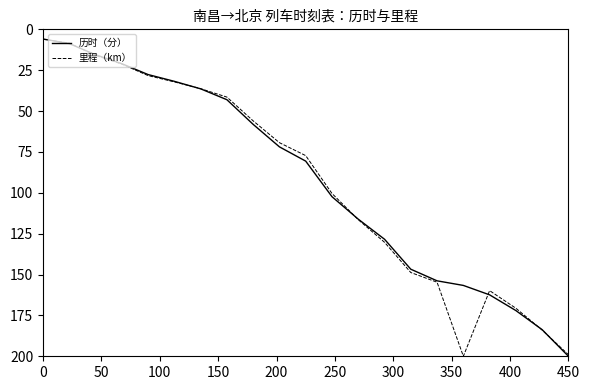

What is the minimum value shown in the chart?

5.9